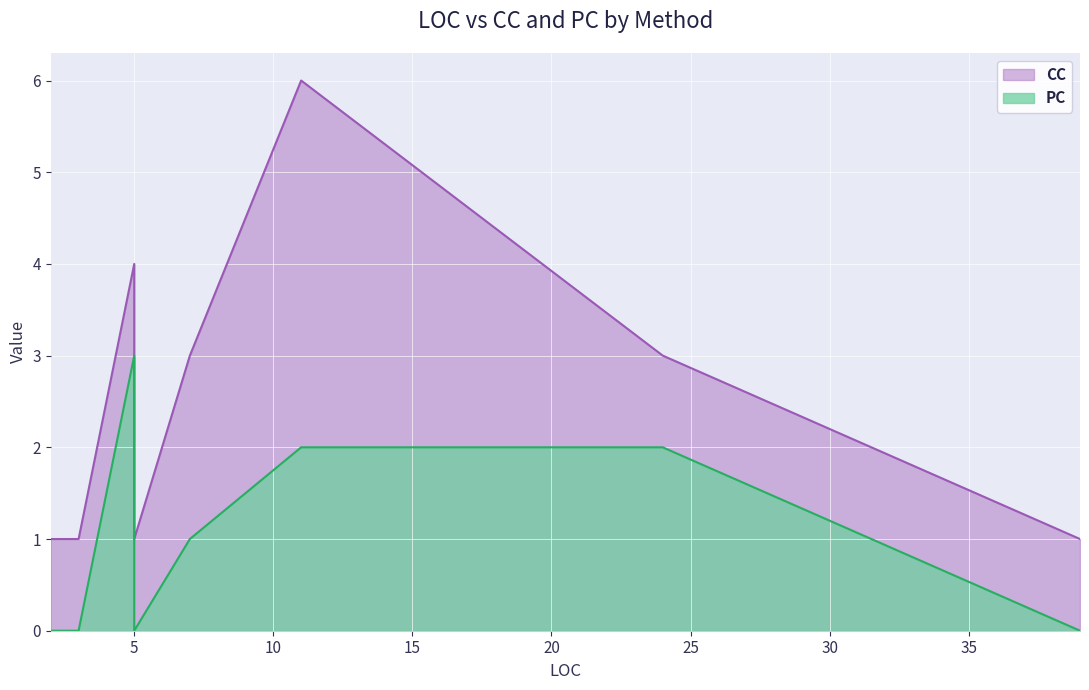

Is it true that CC equals 1 at 39?

True